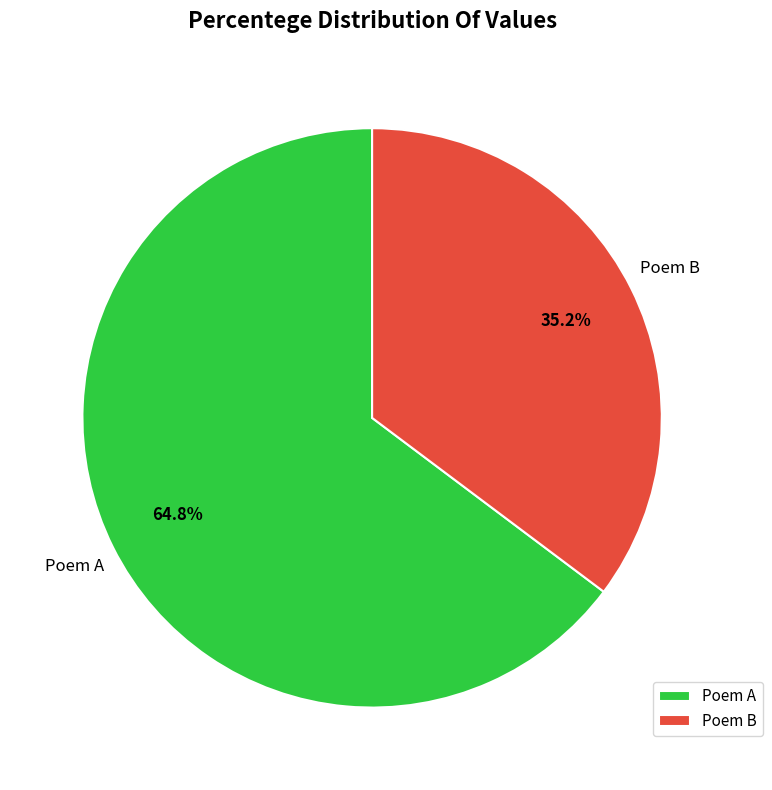

Which slice is the smallest?

Poem B